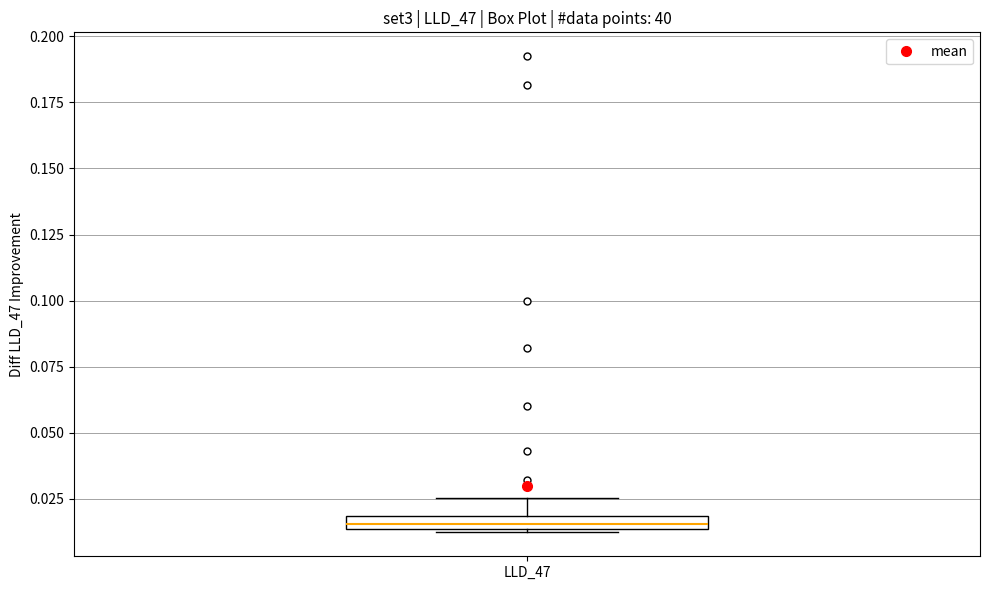

Where is the upper edge of the box for LLD_47 on the y-axis? The values are not printed on the chart, so give them approximately, as read against the axis.

0.020